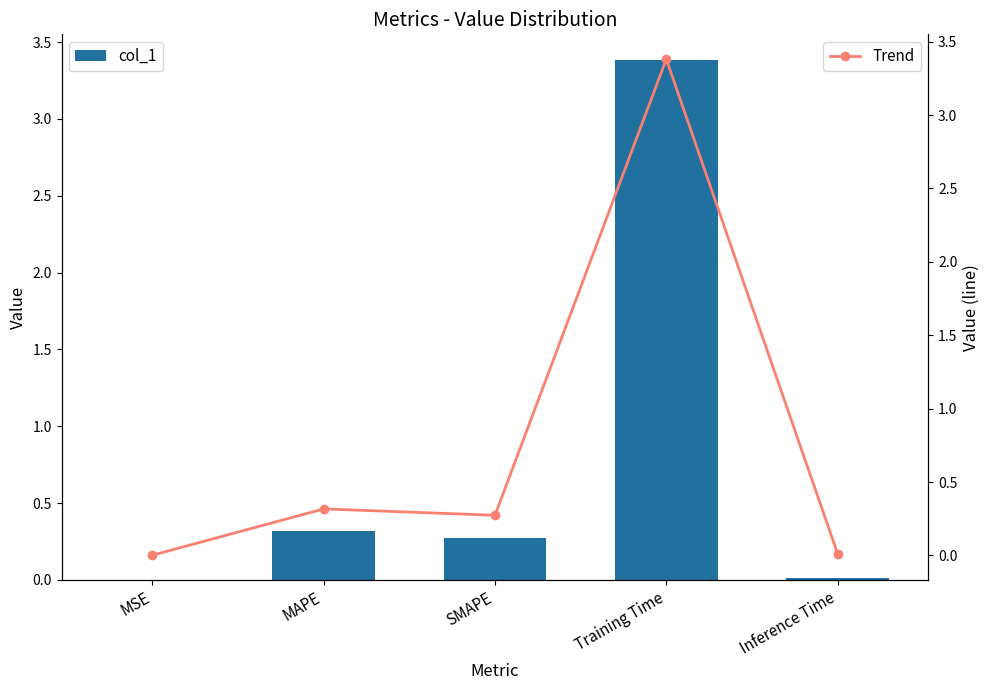

What is the label of the 1st bar from the right?

Inference Time